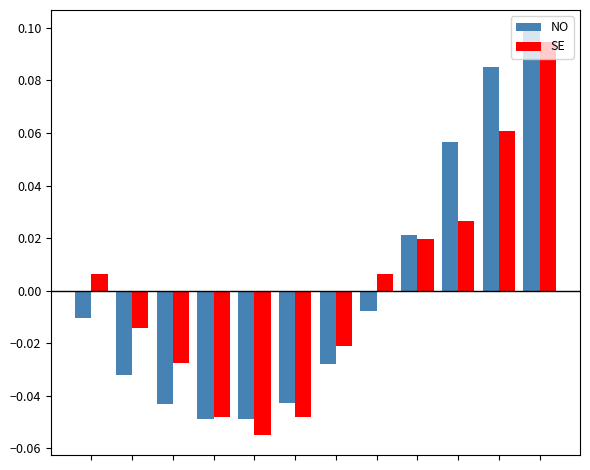

At how many categories does at least one series exceed 0?

6